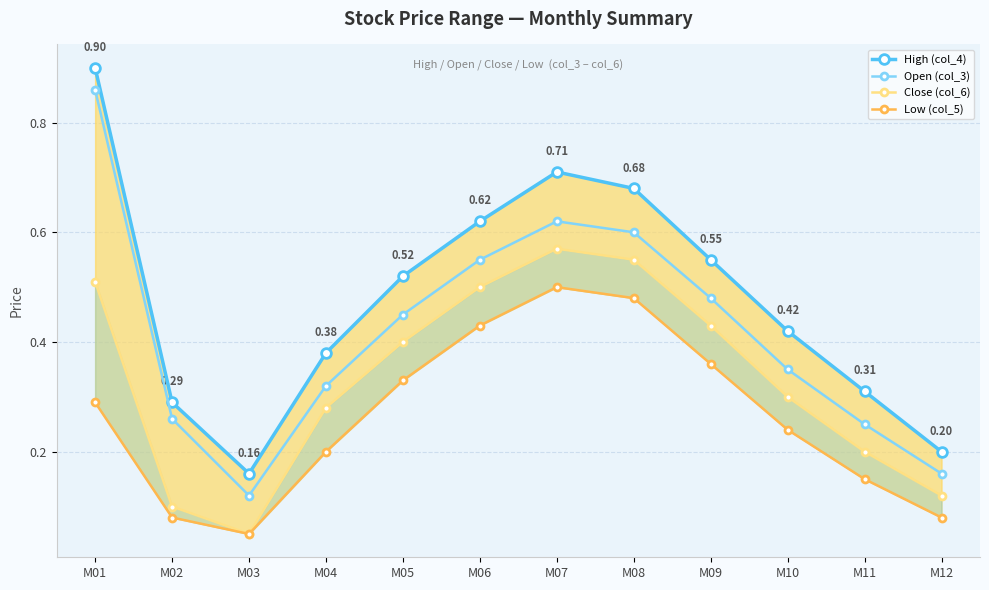

In Open (col_3), how many points are higher than both neighbors (excluding endpoints)?

1